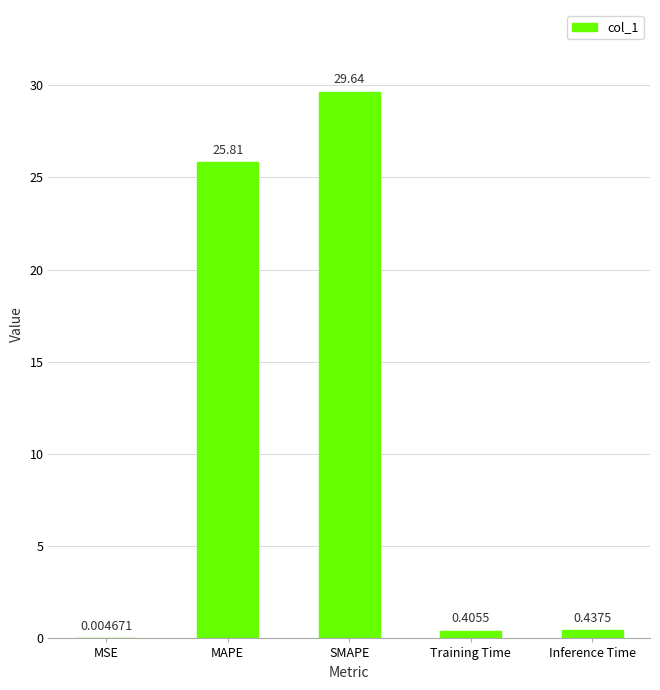

What is the maximum value shown in the chart?

29.6